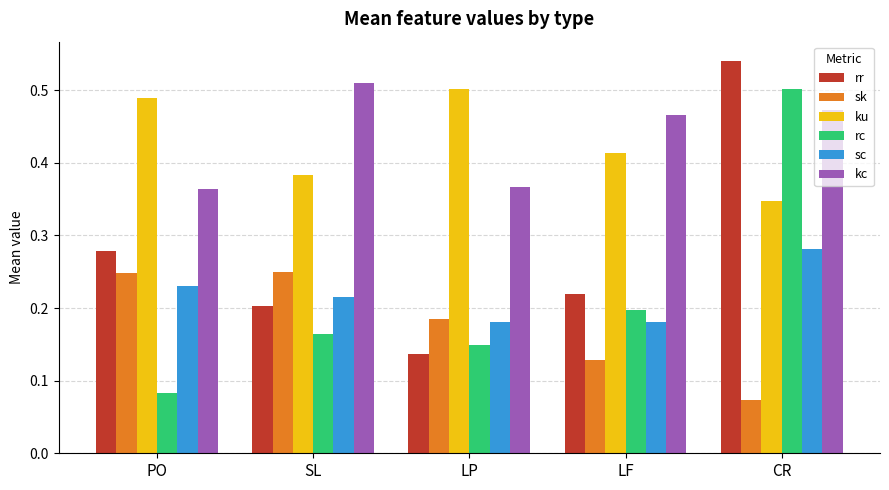

Is it true that sk equals 0.1 at PO?

False